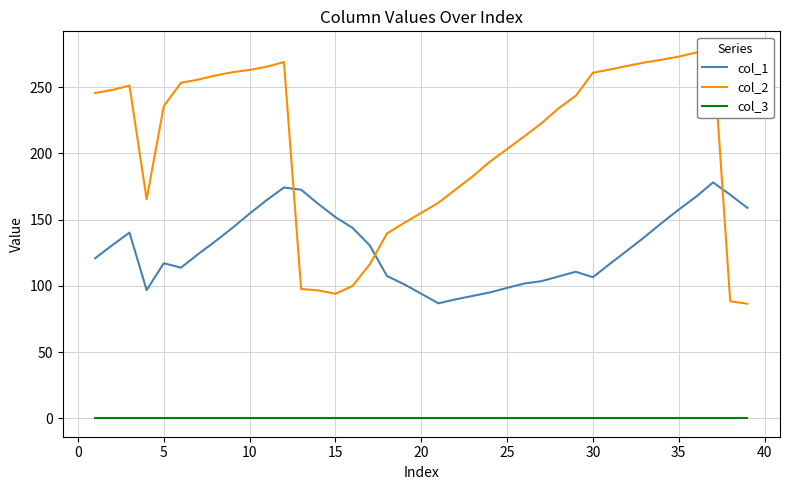

The col_1 series shows 67.9 at 30. True or false?

False